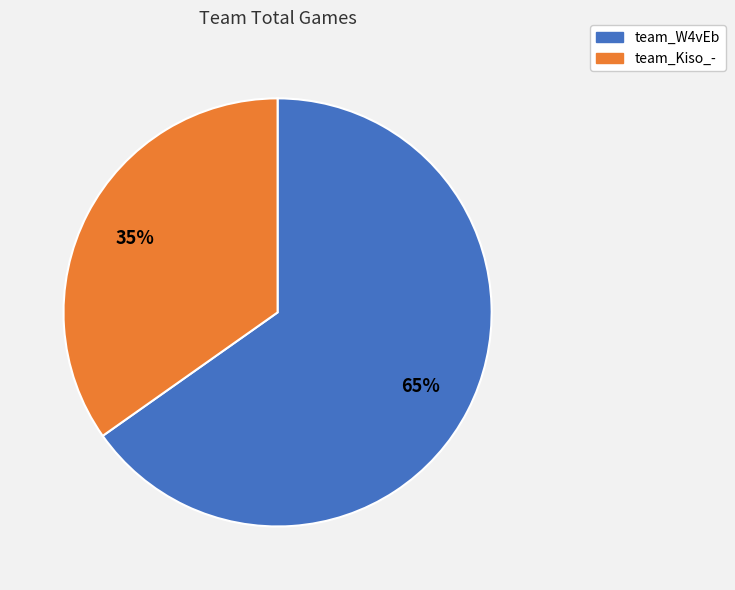

Which category accounts for the majority?

team_W4vEb